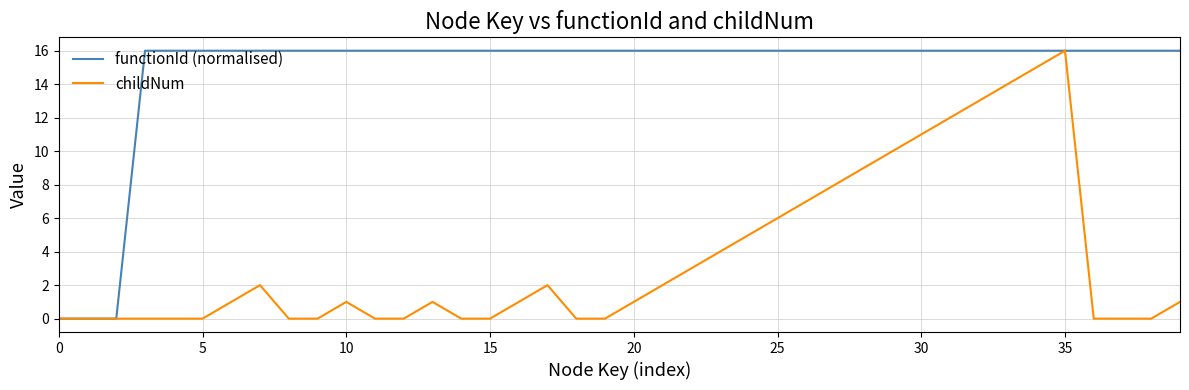

What is the highest value of the childNum series?

16